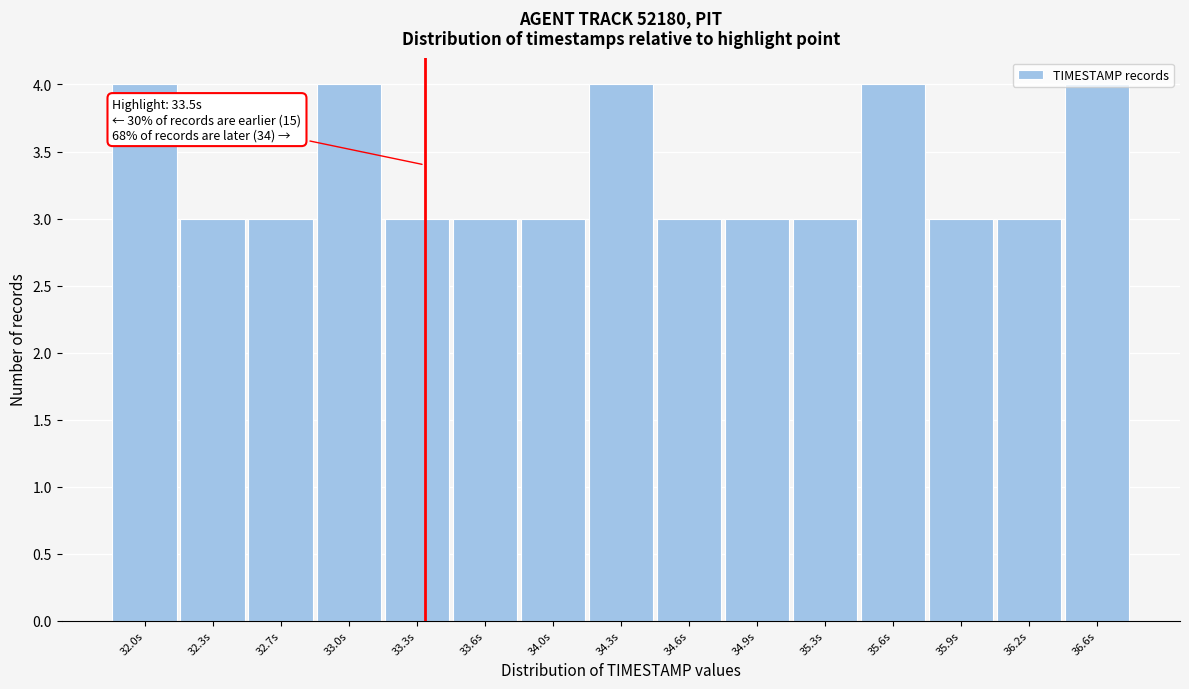

The value at 36.6s is 1. True or false?

False